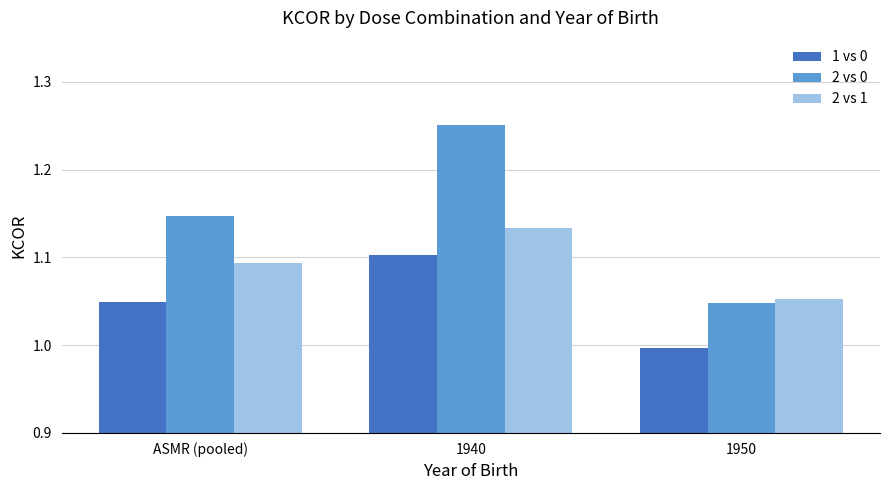

Which series has the widest spread of values?

2 vs 0